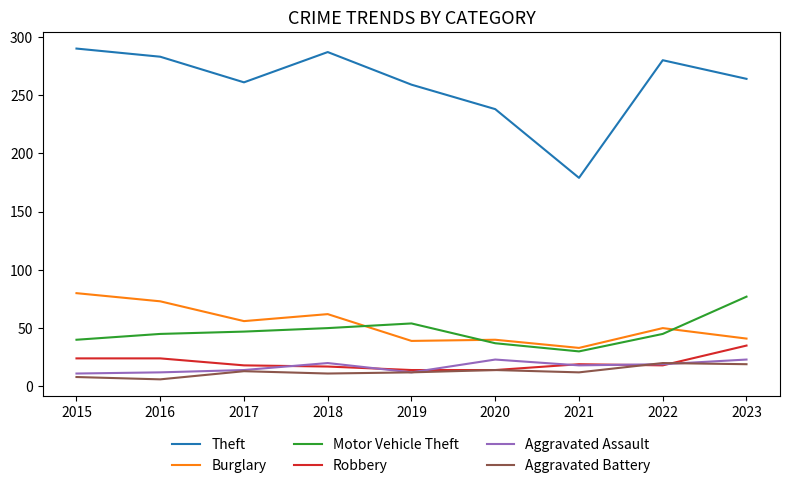

How many lines are shown in the chart?

6